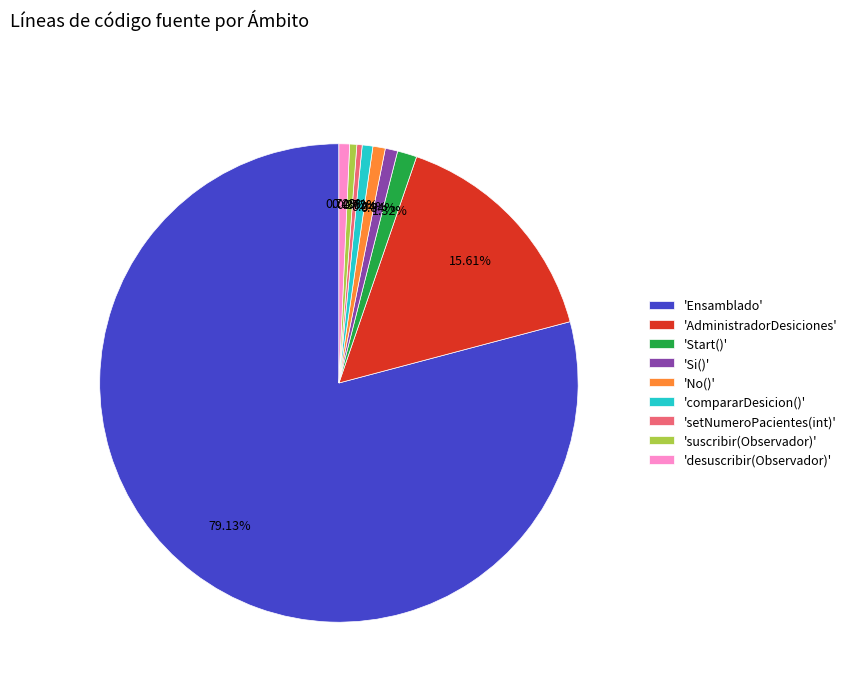

Is the sum of 'AdministradorDesiciones' and 'compararDesicion()' greater than half?

No